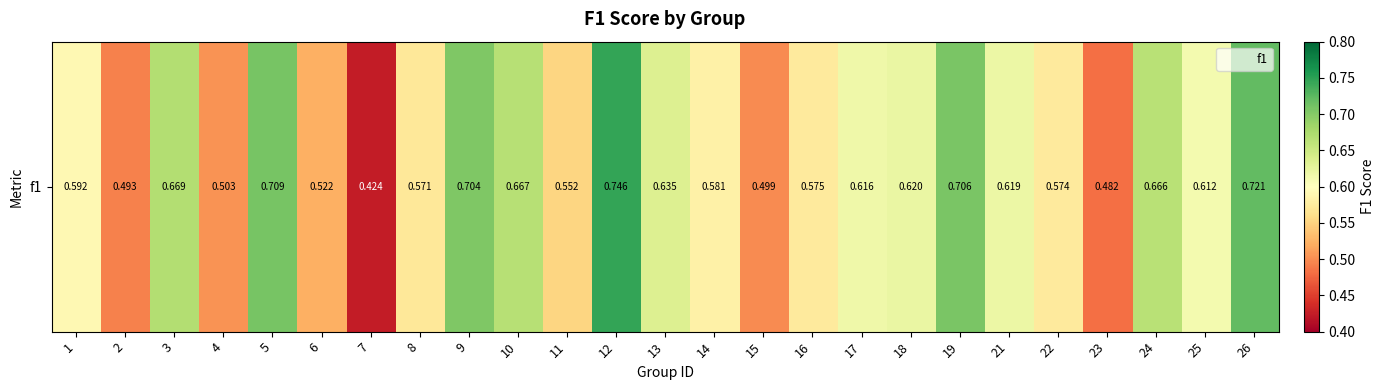

Between 1 and 11, which is larger?

1